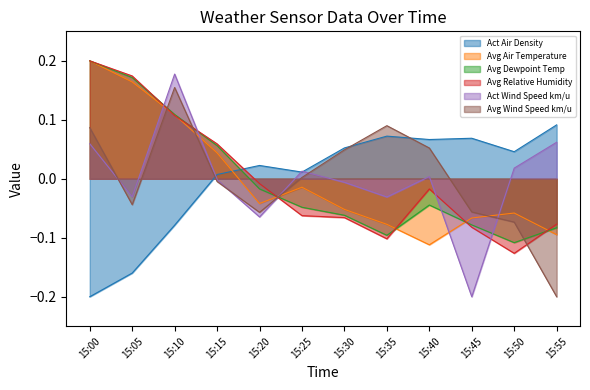

Reading right to left, extract all data points from this chart.

Act Air Density: 15:55=0.1	15:50=0.0	15:45=0.1	15:40=0.1	15:35=0.1	15:30=0.1	15:25=0.0	15:20=0.0	15:15=0.0	15:10=-0.1	15:05=-0.2	15:00=-0.2
Avg Air Temperature: 15:55=-0.1	15:50=-0.1	15:45=-0.1	15:40=-0.1	15:35=-0.1	15:30=-0.1	15:25=-0.0	15:20=-0.0	15:15=0.0	15:10=0.1	15:05=0.2	15:00=0.2
Avg Dewpoint Temp: 15:55=-0.1	15:50=-0.1	15:45=-0.1	15:40=-0.0	15:35=-0.1	15:30=-0.1	15:25=-0.0	15:20=-0.0	15:15=0.1	15:10=0.1	15:05=0.2	15:00=0.2
Avg Relative Humidity: 15:55=-0.1	15:50=-0.1	15:45=-0.1	15:40=-0.0	15:35=-0.1	15:30=-0.1	15:25=-0.1	15:20=-0.0	15:15=0.1	15:10=0.1	15:05=0.2	15:00=0.2
Act Wind Speed km/u: 15:55=0.1	15:50=0.0	15:45=-0.2	15:40=0.0	15:35=-0.0	15:30=-0.0	15:25=0.0	15:20=-0.1	15:15=-0.0	15:10=0.2	15:05=-0.0	15:00=0.1
Avg Wind Speed km/u: 15:55=-0.2	15:50=-0.1	15:45=-0.1	15:40=0.1	15:35=0.1	15:30=0.0	15:25=0.0	15:20=-0.1	15:15=-0.0	15:10=0.2	15:05=-0.0	15:00=0.1